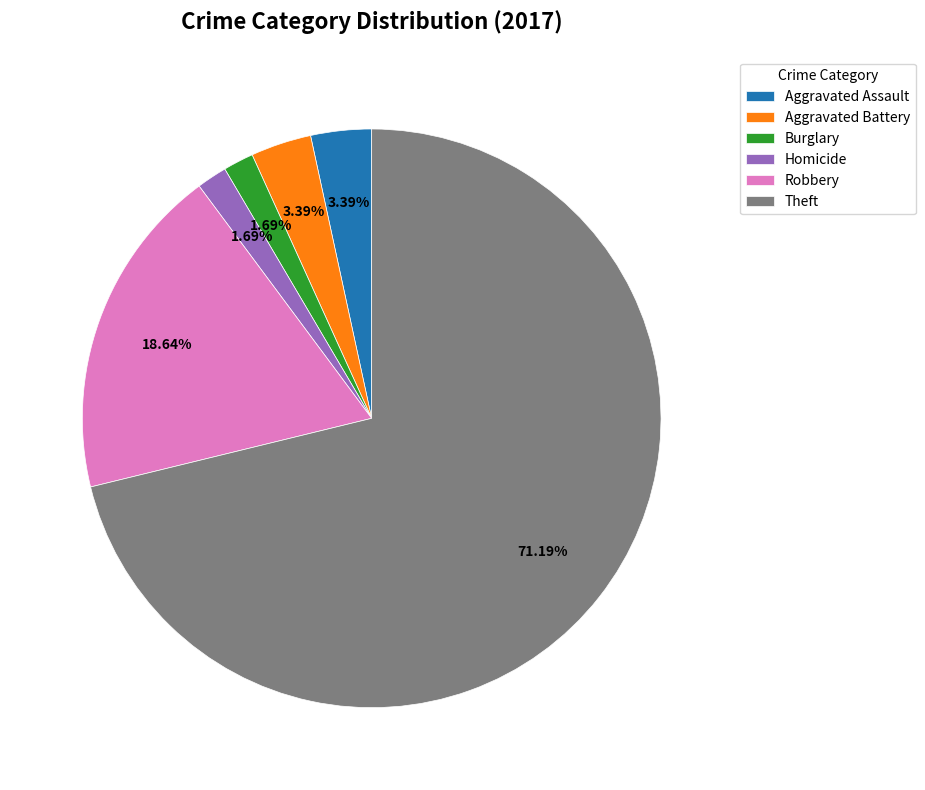

Count the number of slices in the pie.

6